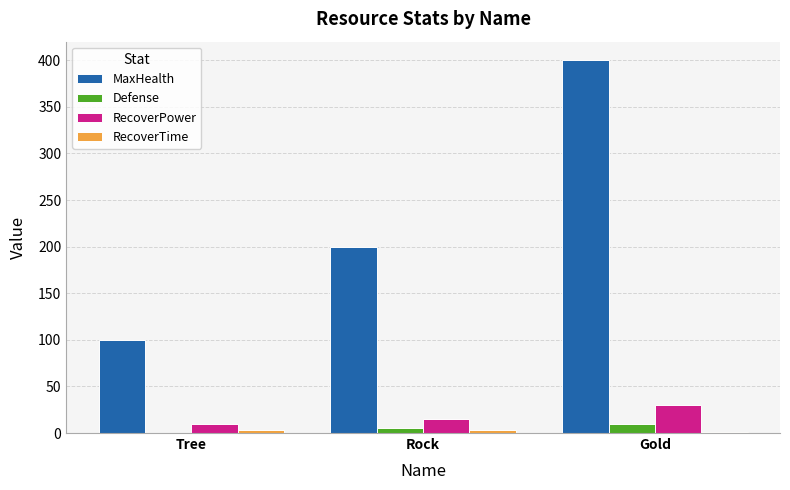

At which label is Defense closest to 5?

Rock